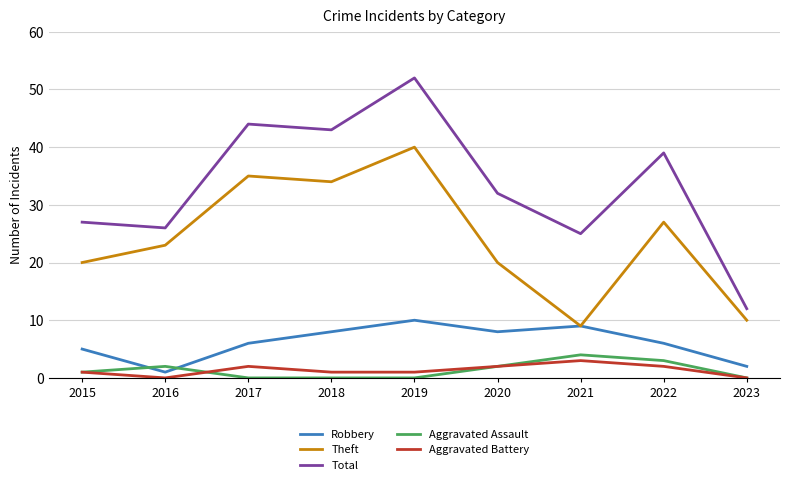

Is this an area chart (filled region under the line)?

No